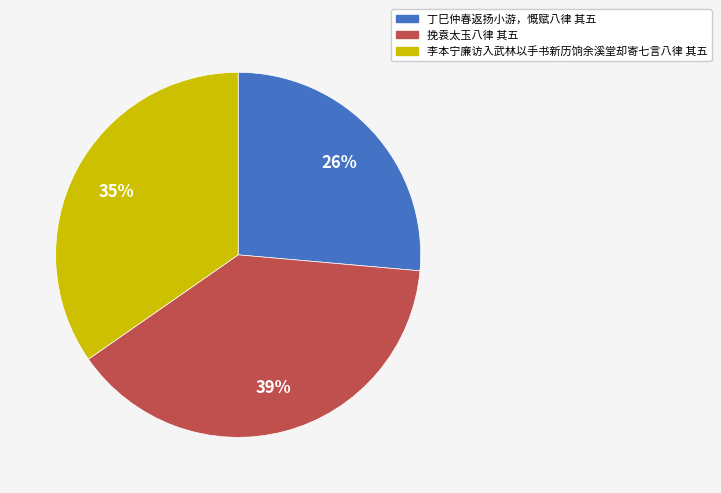

Is there a majority slice in this chart?

No